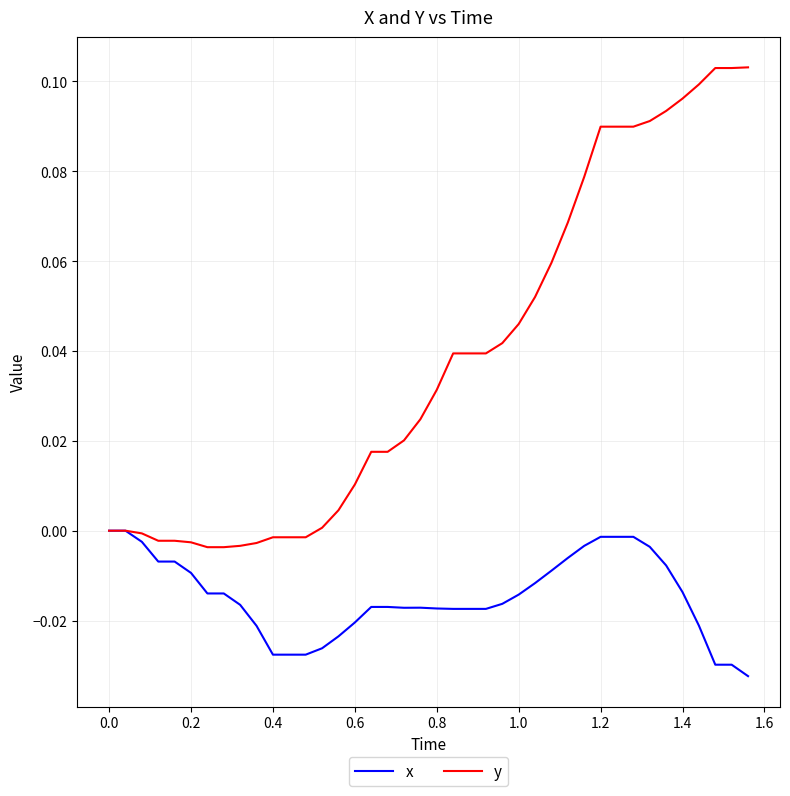

Rank the series by their average value, from lowest to highest.

x, y